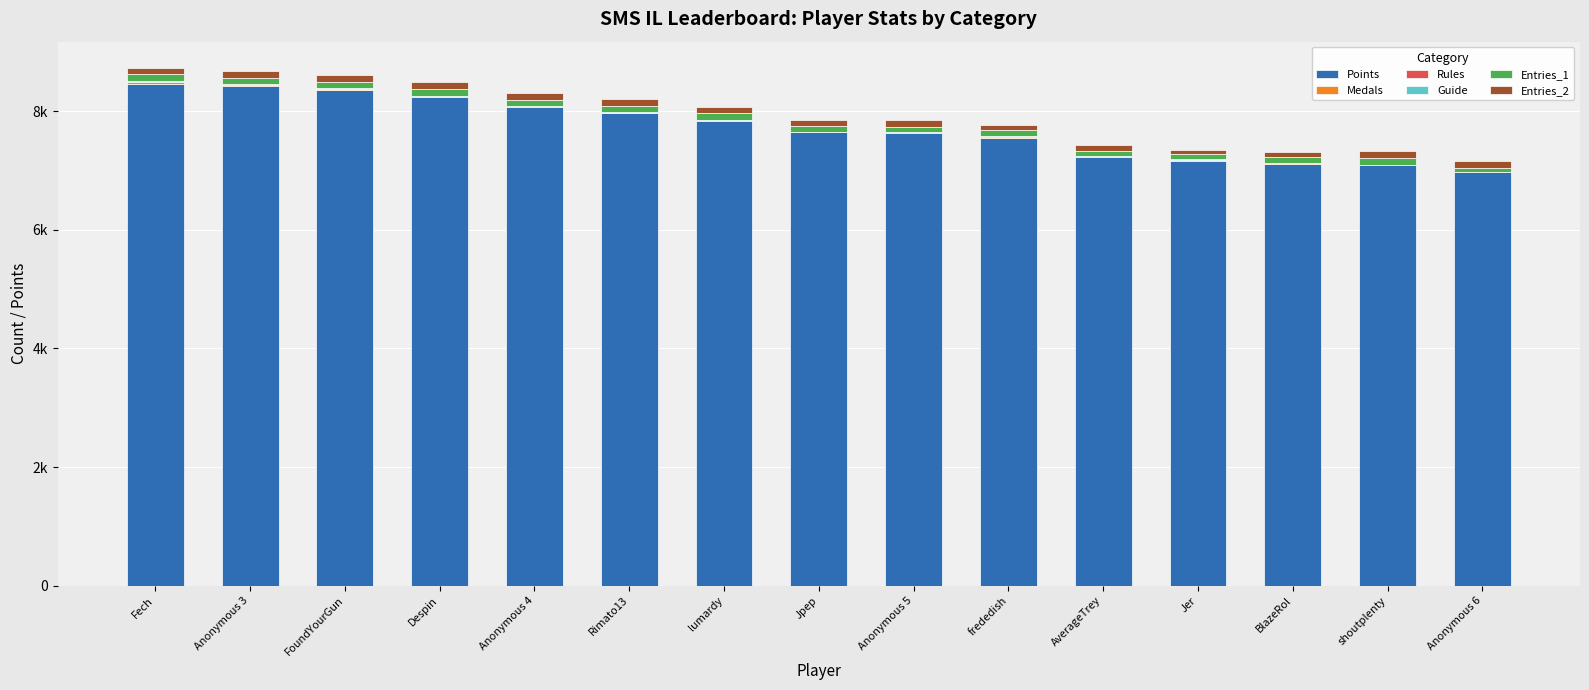

Are the bars horizontal?

No